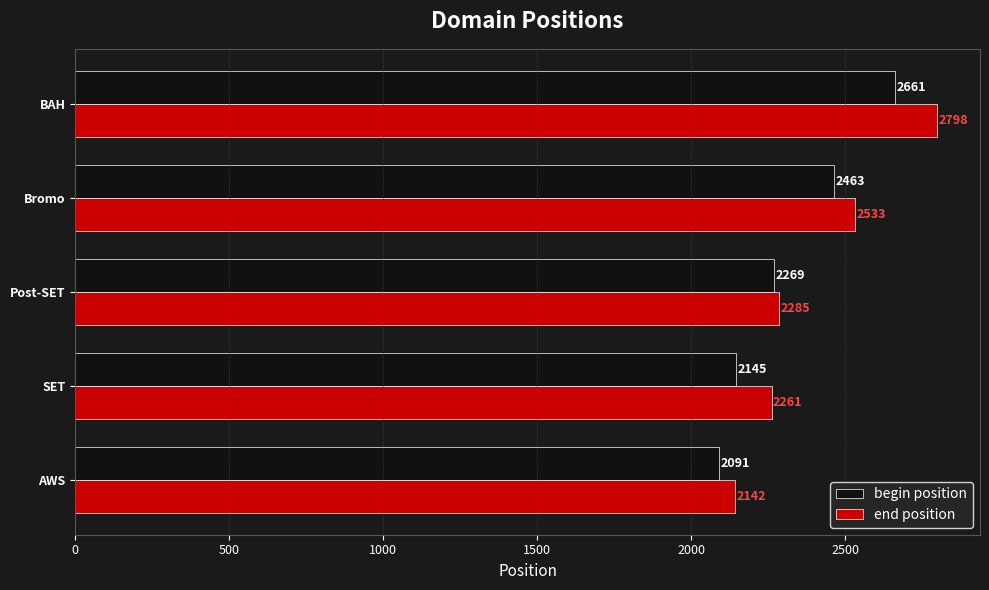

What is the average value of the end position series?

2404